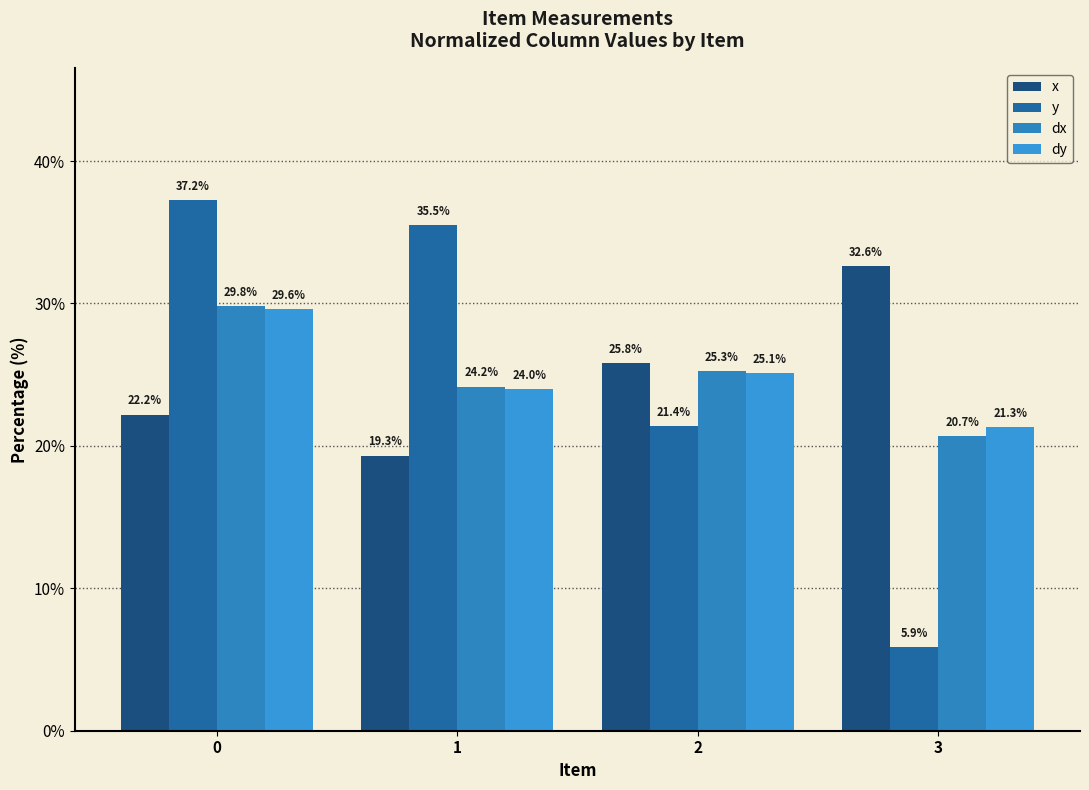

What is the difference between the maximum and minimum values in the x series?

13.3